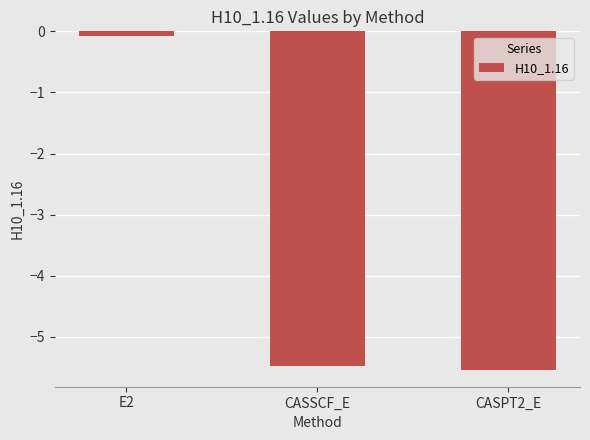

What is the sum of the values at CASSCF_E and CASPT2_E?

-11.0